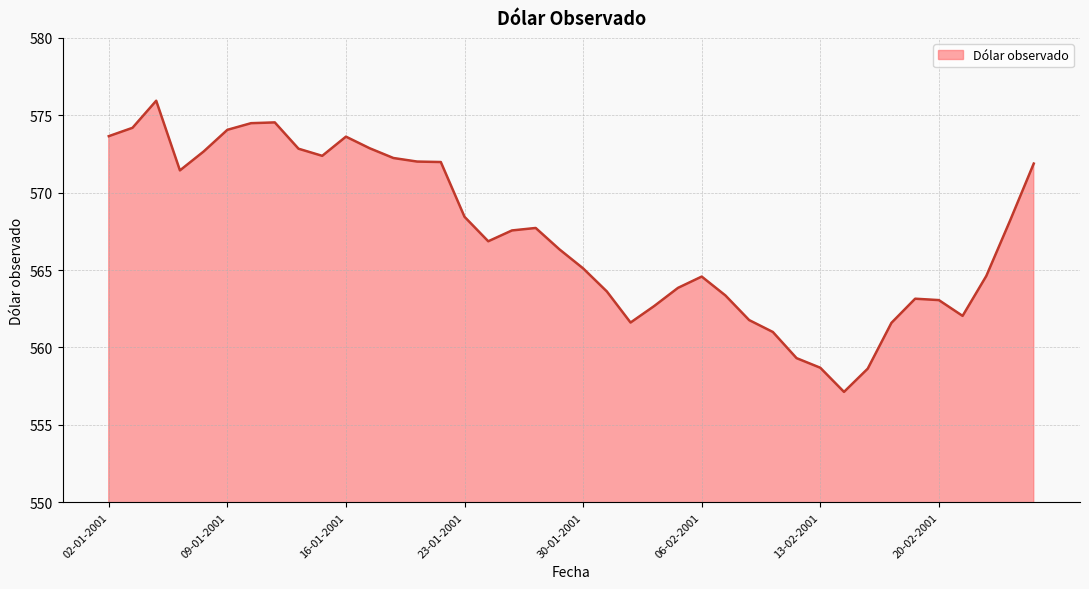

True or false: there are more than 1 points higher than both neighbors.

True